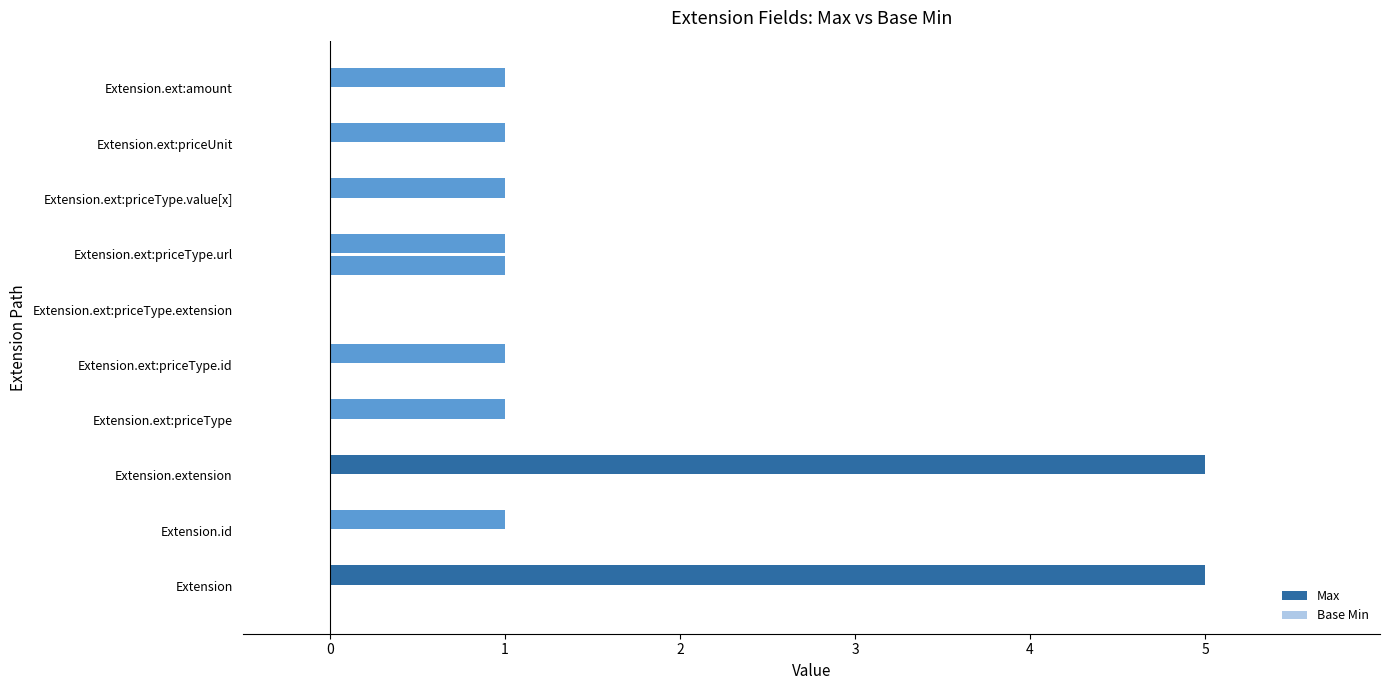

How many series are shown in this chart?

2